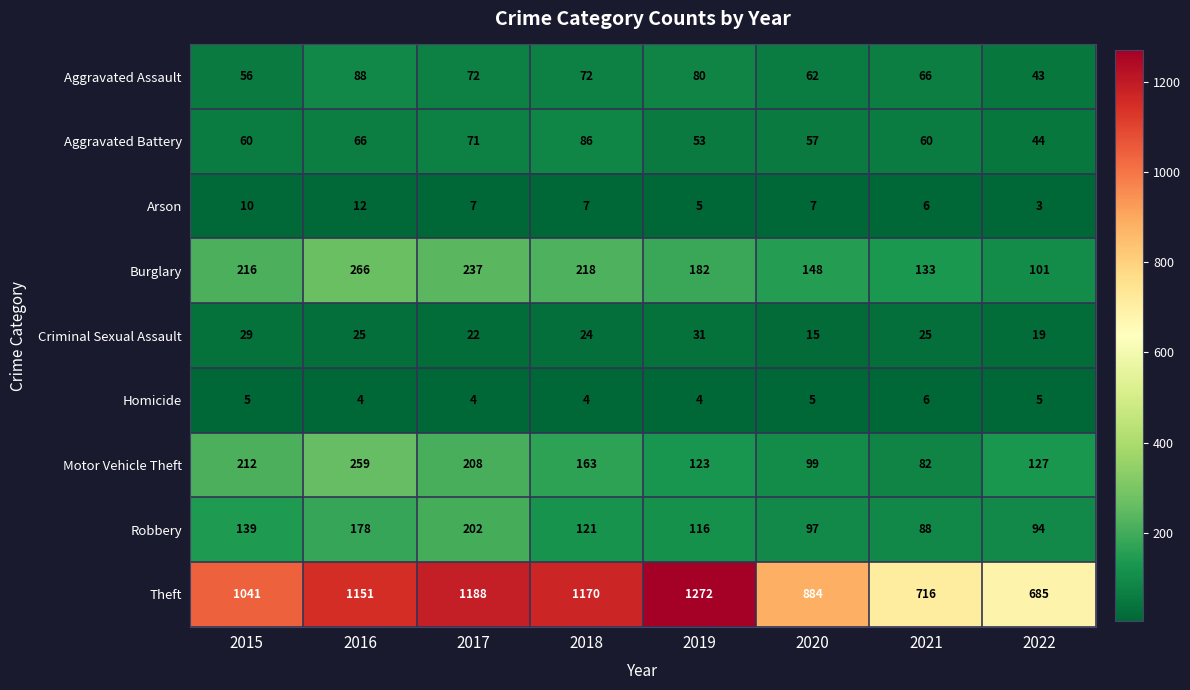

At 2017, list the series in order from largest to smallest.

Theft, Burglary, Motor Vehicle Theft, Robbery, Aggravated Assault, Aggravated Battery, Criminal Sexual Assault, Arson, Homicide